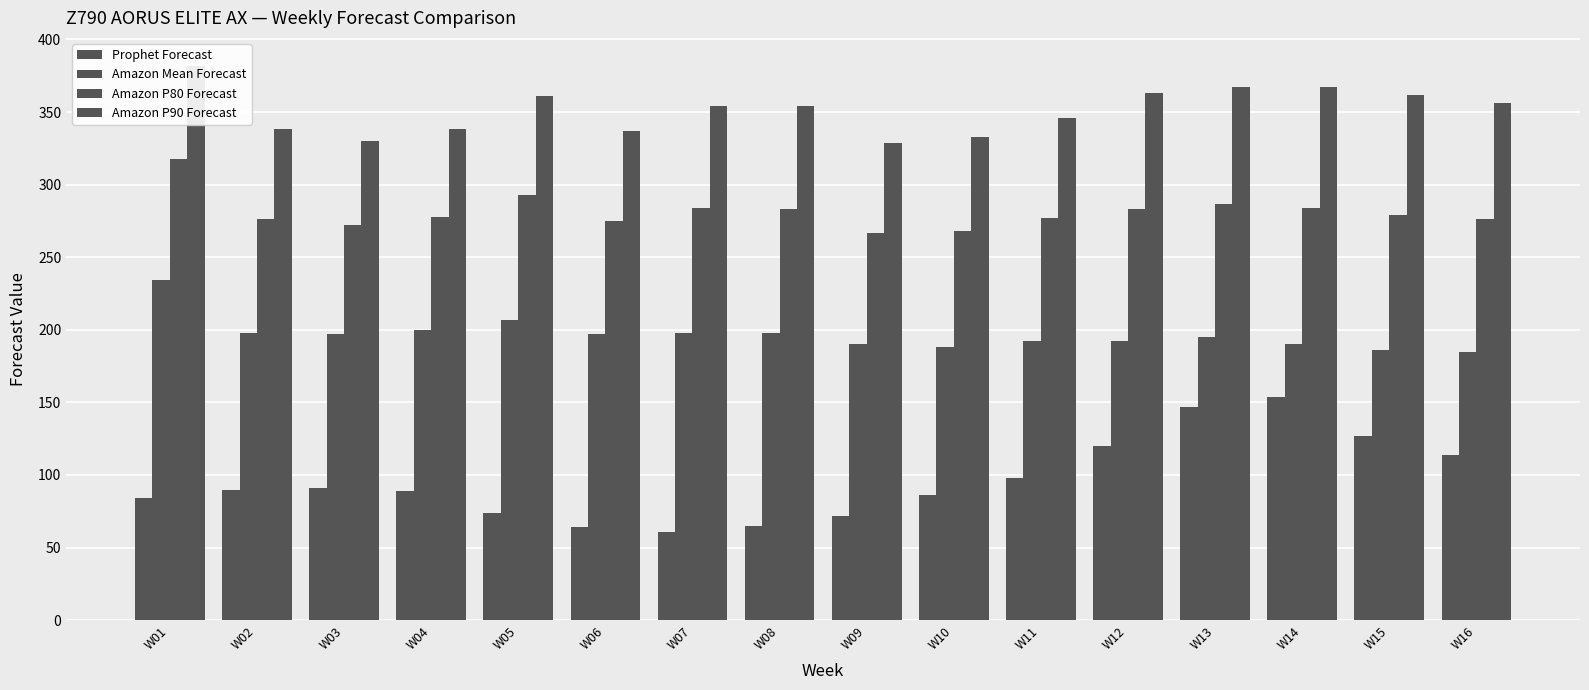

The value of Amazon P90 Forecast at W02 is 338. True or false?

True